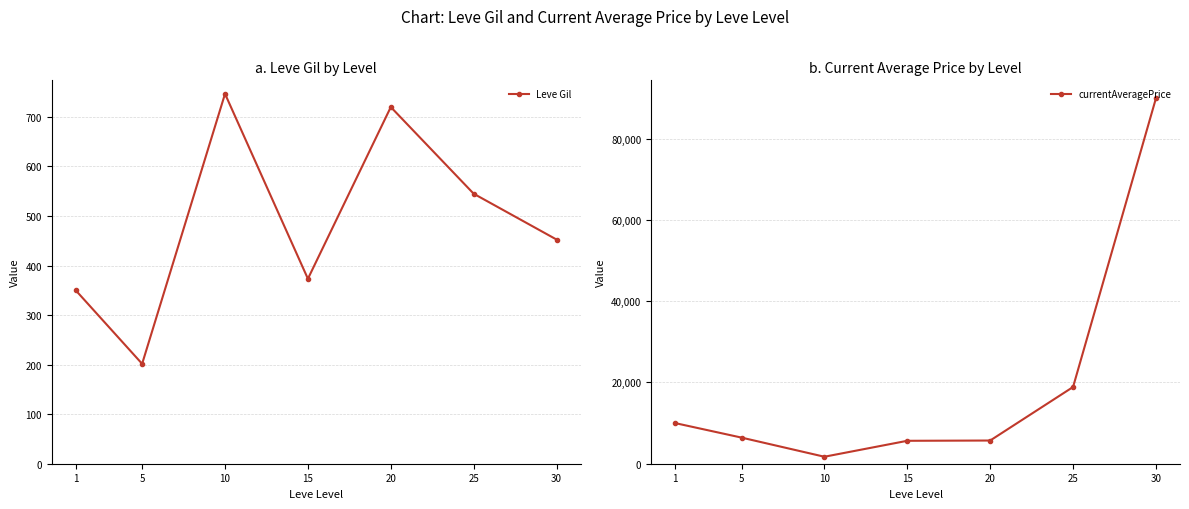

What is the value of the currentAveragePrice point at the 5th from the left?

5706.7